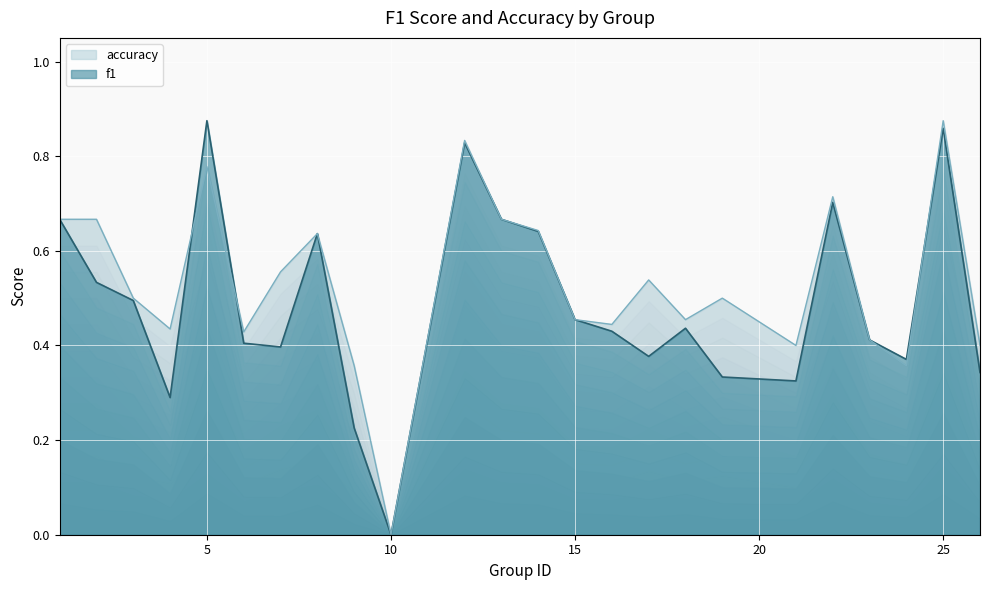

What are all the series names shown in the legend?

accuracy, f1